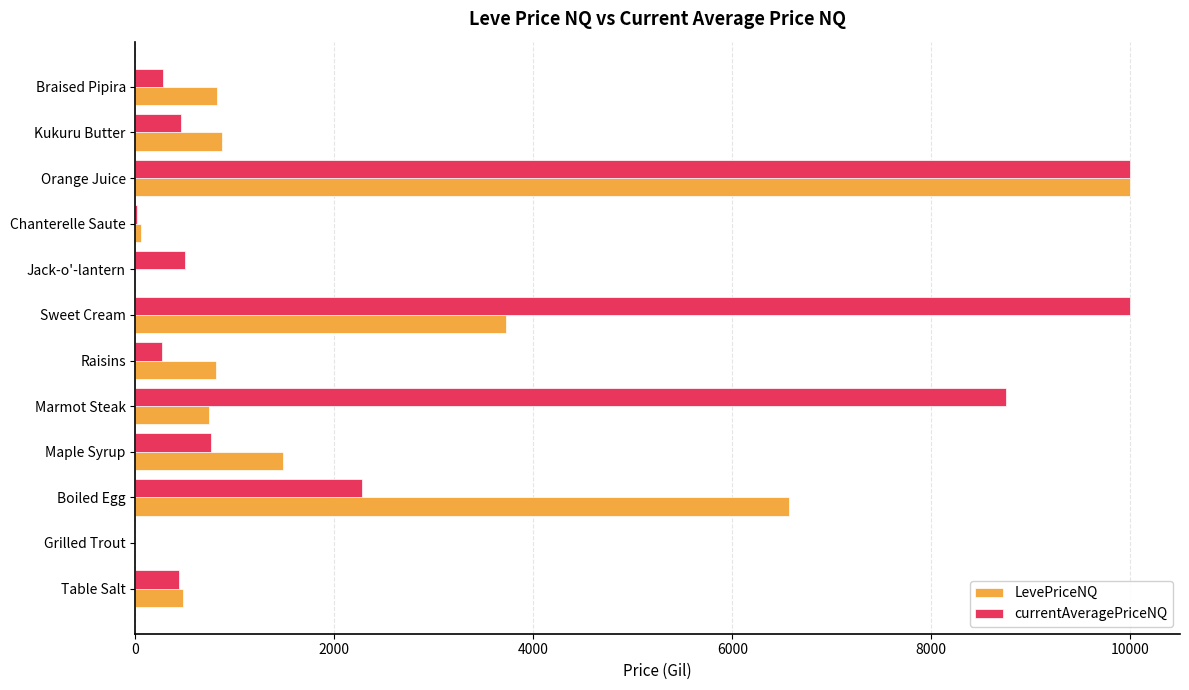

What is the approximate value of LevePriceNQ at Kukuru Butter?

866.5